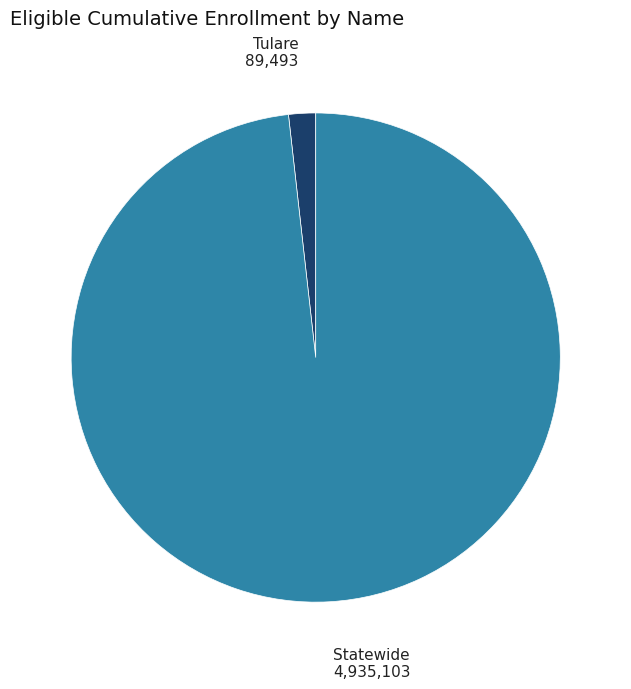

Is there a majority slice in this chart?

Yes